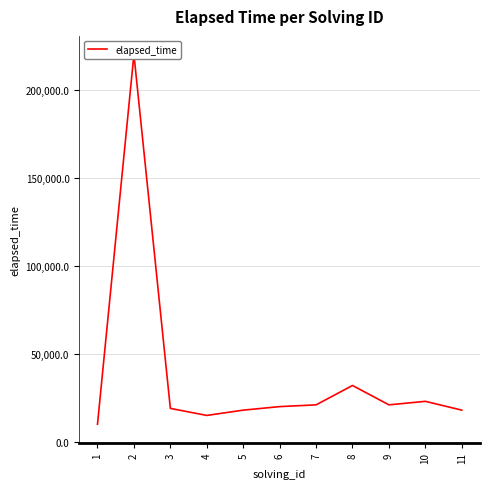

Is it true that the value at 1 is 10000?

True